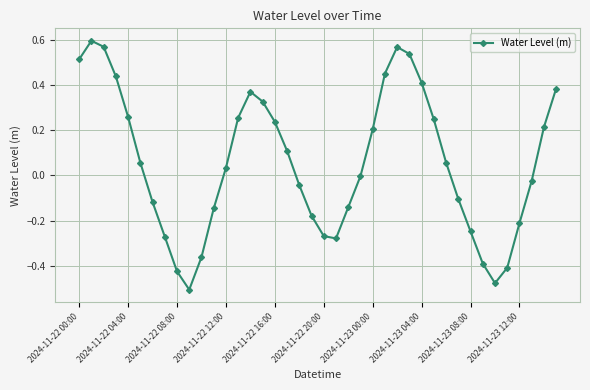

What is the difference between the maximum and minimum values?

1.1